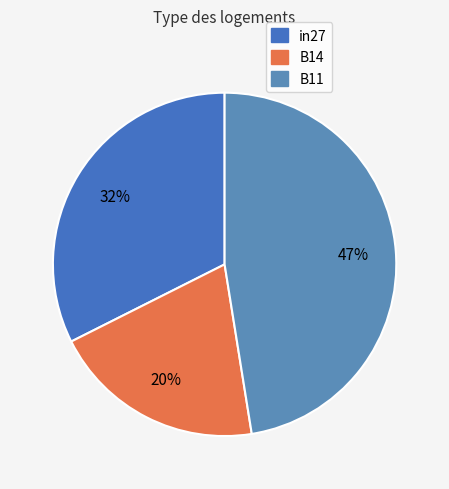

Which slice is the largest?

B11